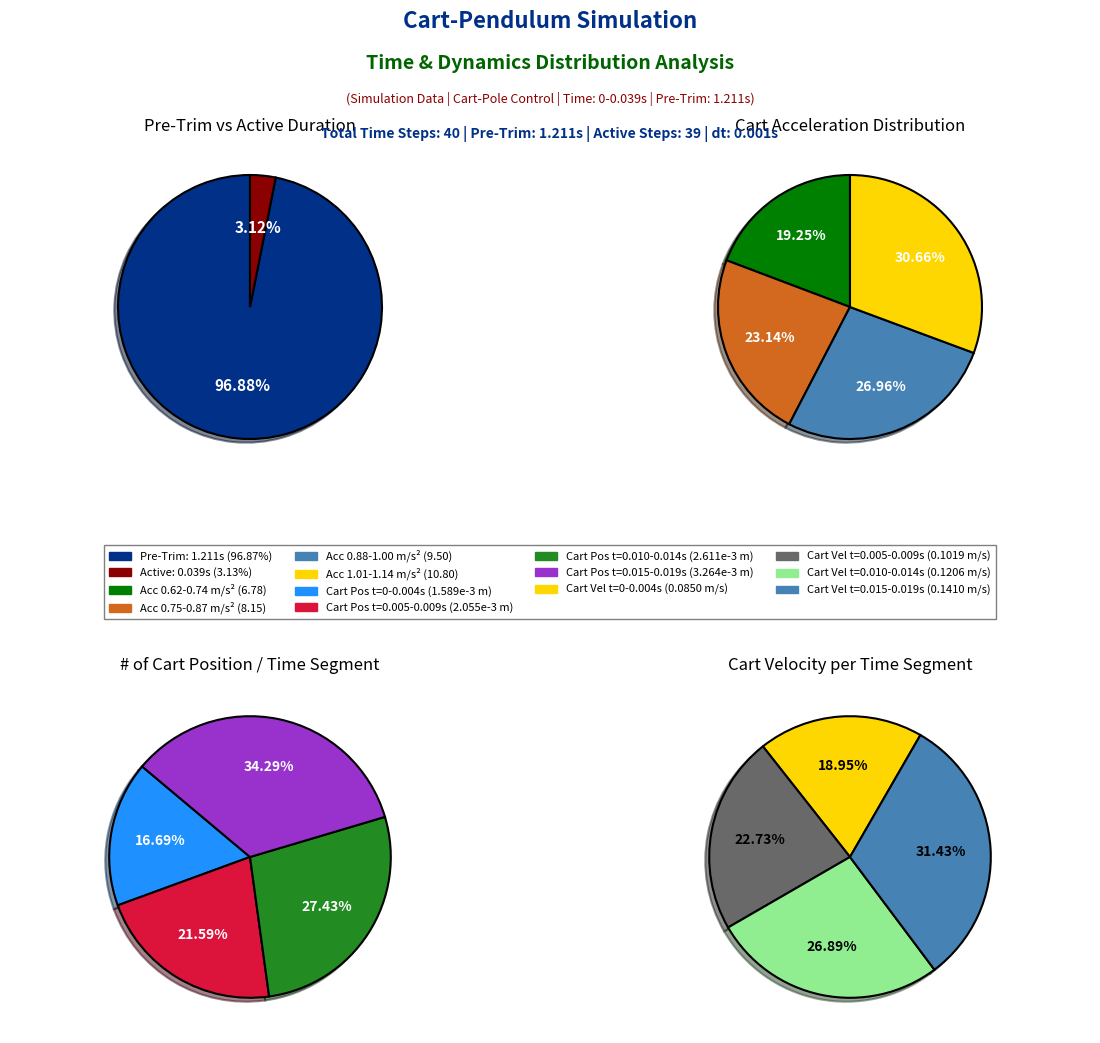

What is the largest slice in the pie chart?

1.211